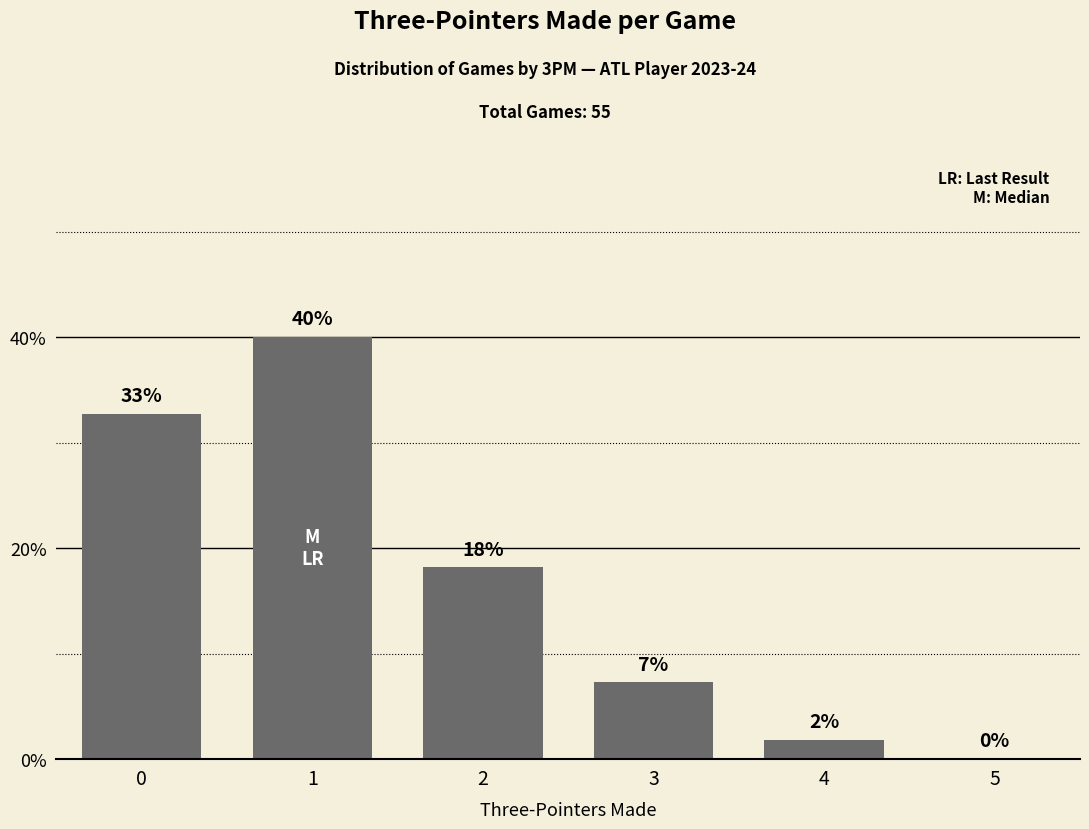

What is the average value?

16.7